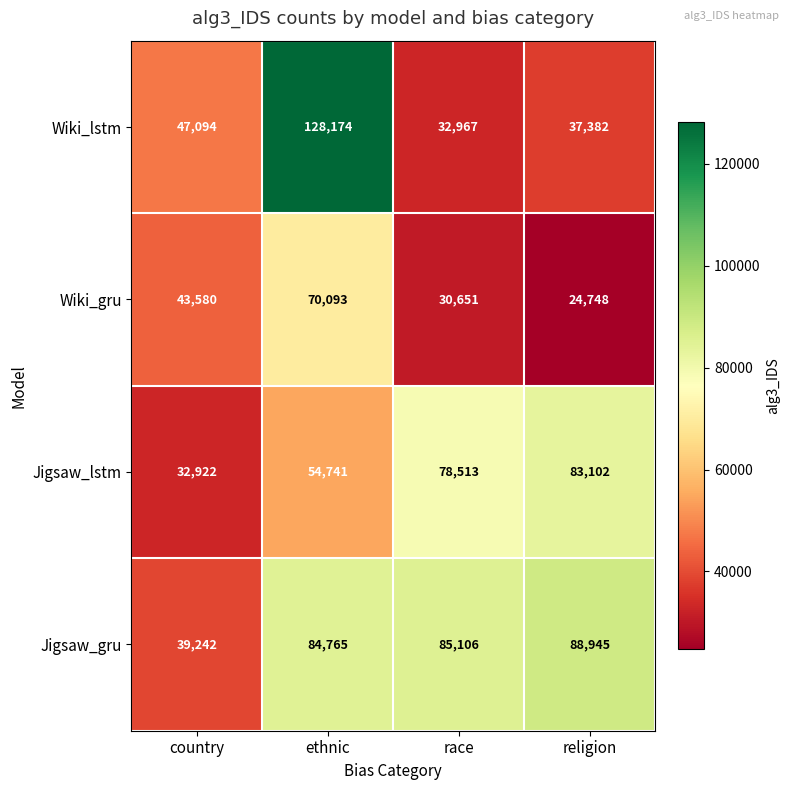

Which series has the widest spread of values?

Wiki_lstm